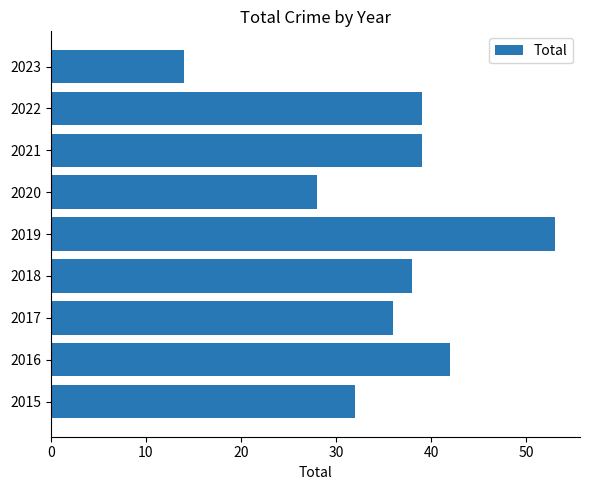

Between 2022 and 2019, which is larger?

2019